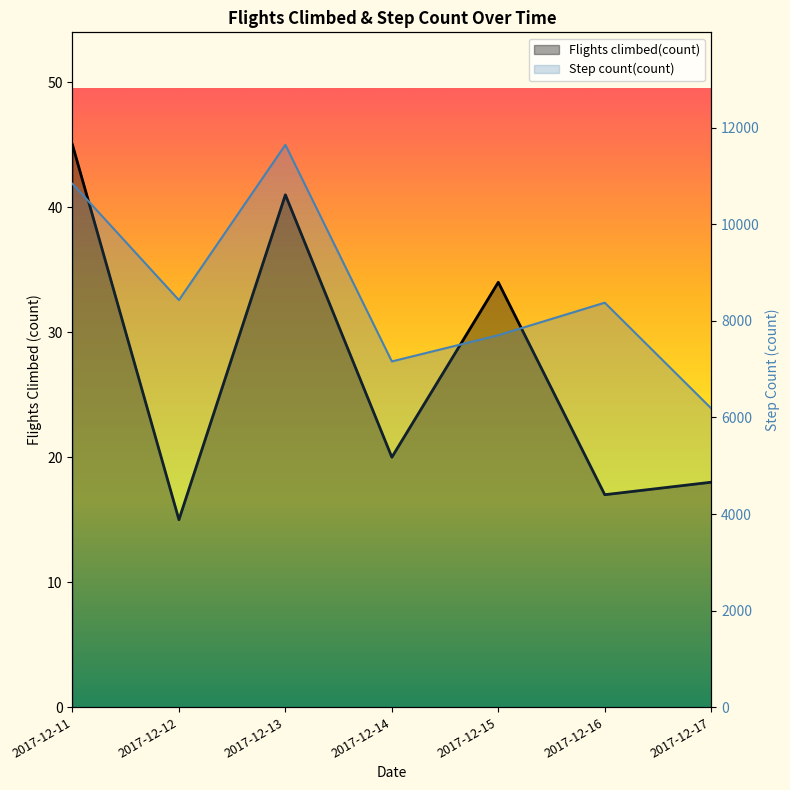

What is the difference between the maximum and second lowest values?

28